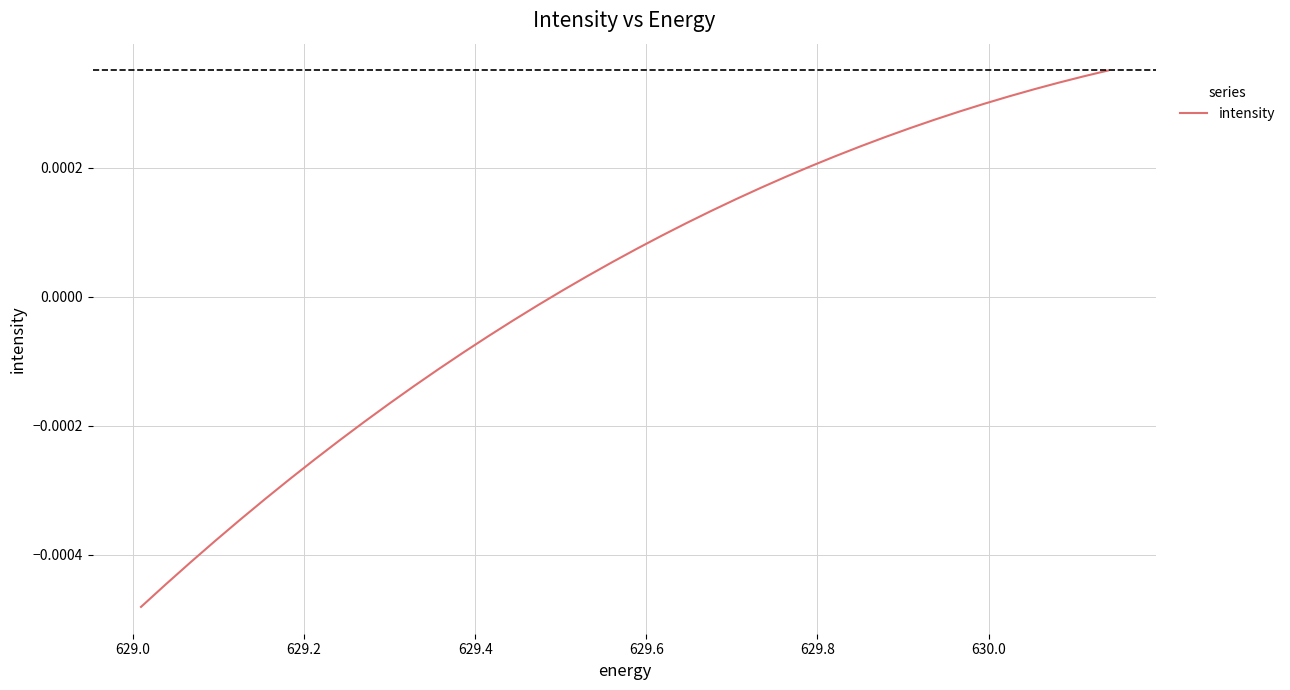

How many categories are shown in the chart?

40